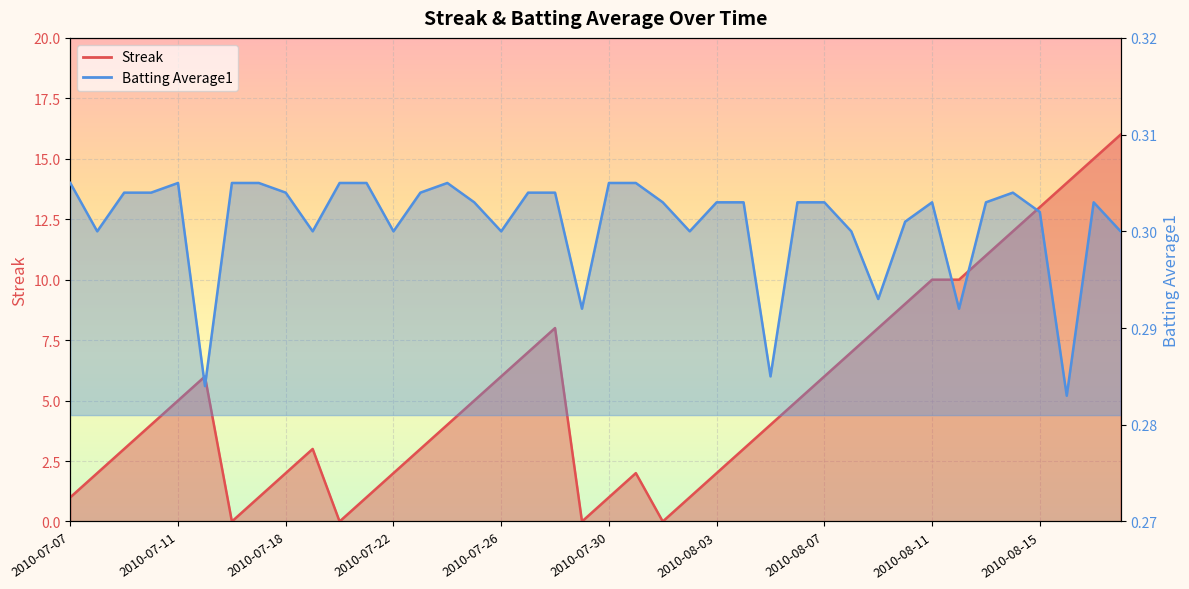

Which series changed the most between 2010-07-15 and 2010-07-29?

Streak